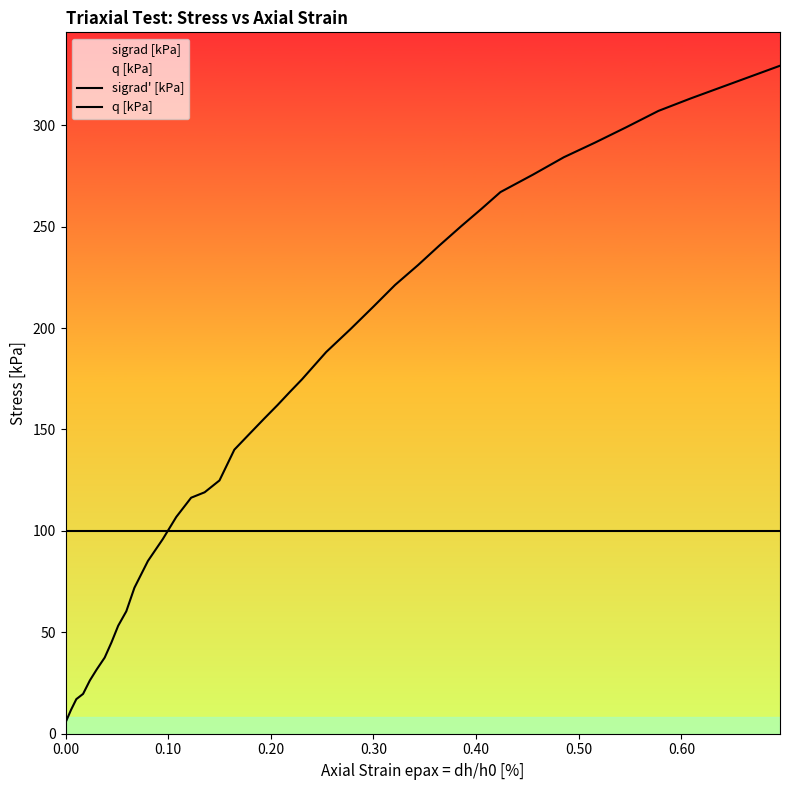

How many lines are shown in the chart?

2